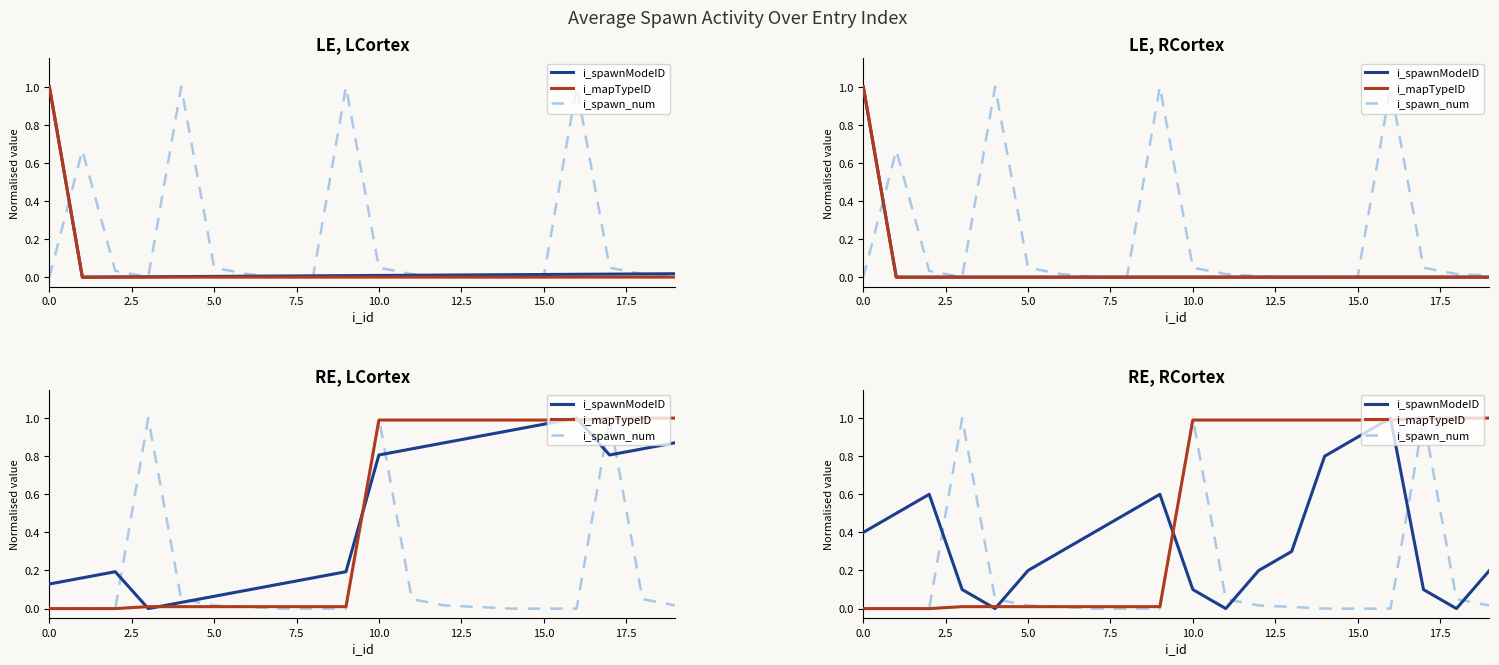

True or false: i_spawnModeID has a value of 0.0 at 10.

False